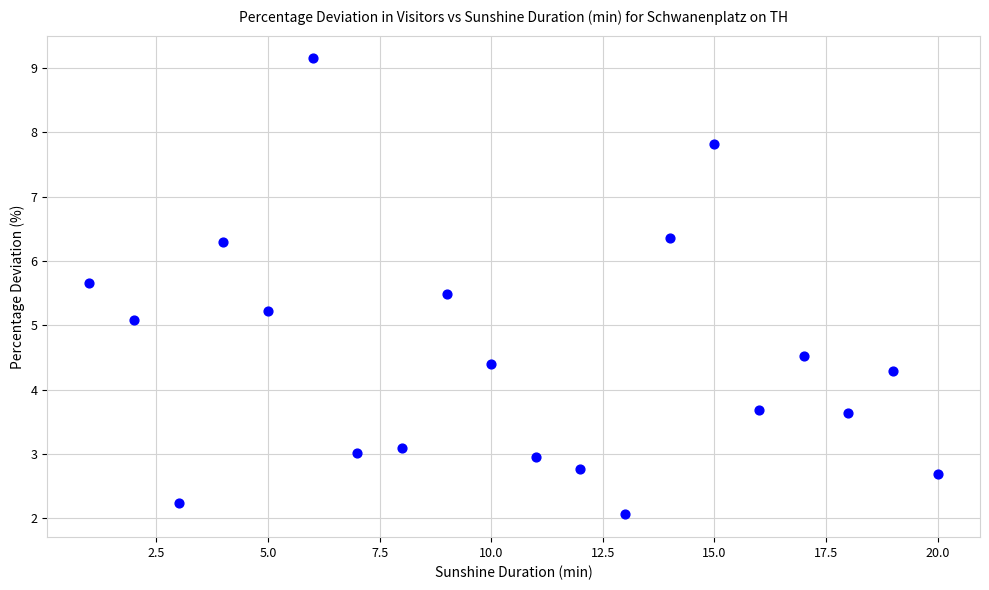

What Y value in the scatter plot is closest to 5?

5.1